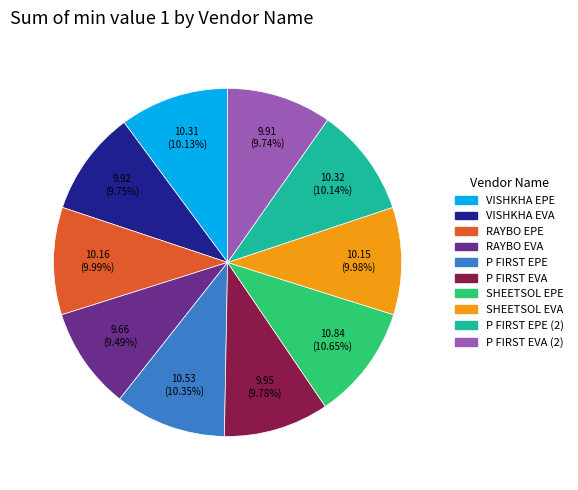

How many segments does this pie chart have?

10